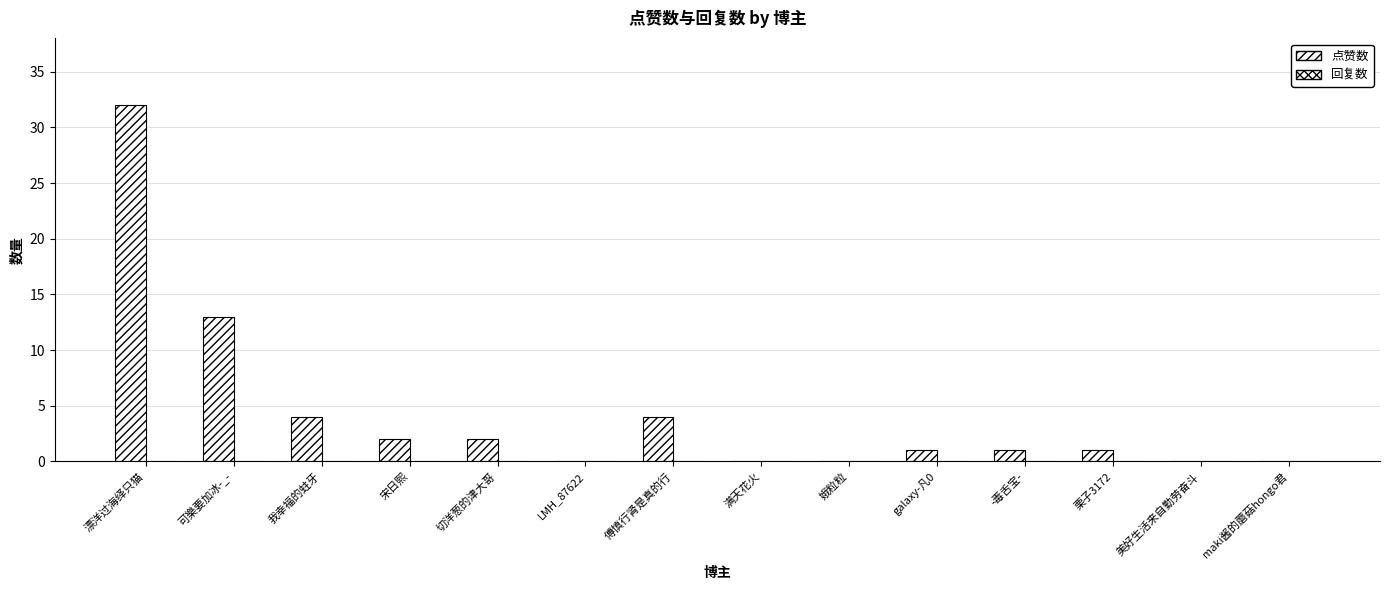

What is the label of the 4th bar from the left?

宋日熙